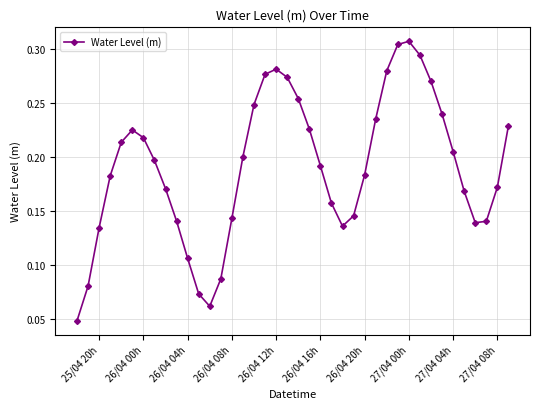

How many interior local valleys (lower than both neighbors) does the data have?

3